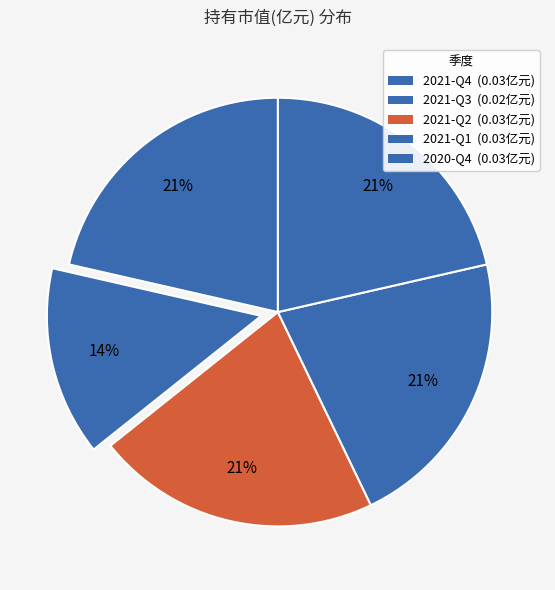

How many slices are in this pie chart?

5